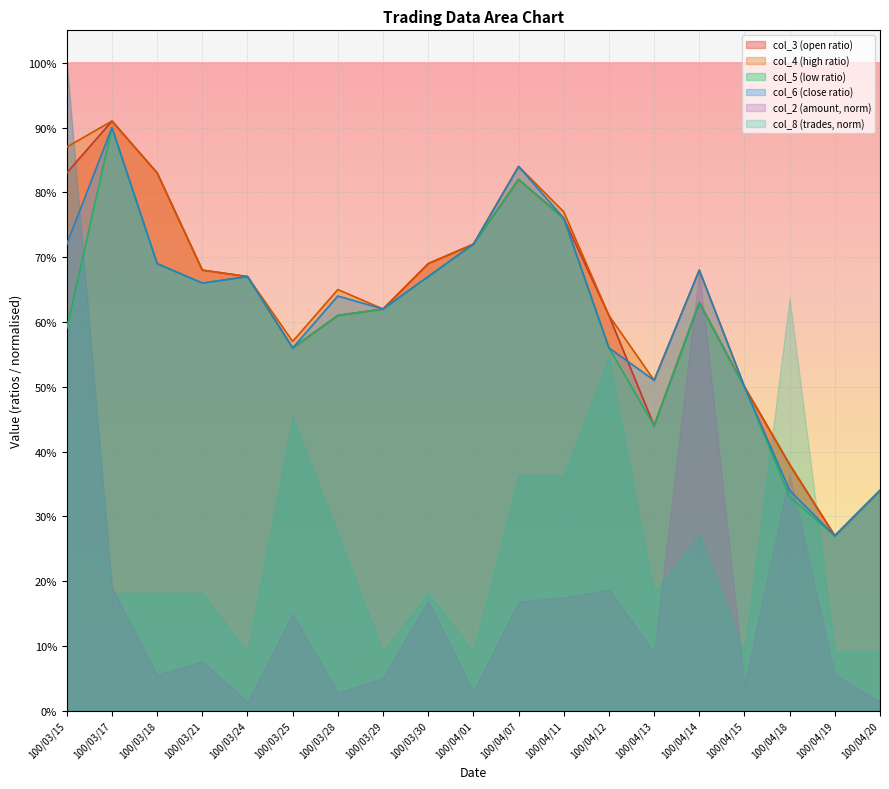

Between 100/03/25 and 100/03/24, which is larger?

100/03/24